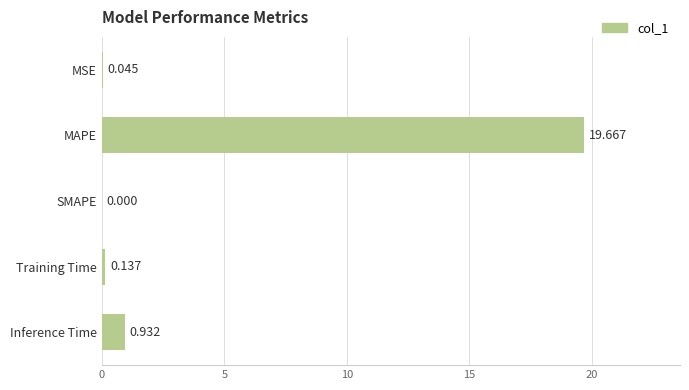

Between Inference Time and MSE, which is larger?

Inference Time